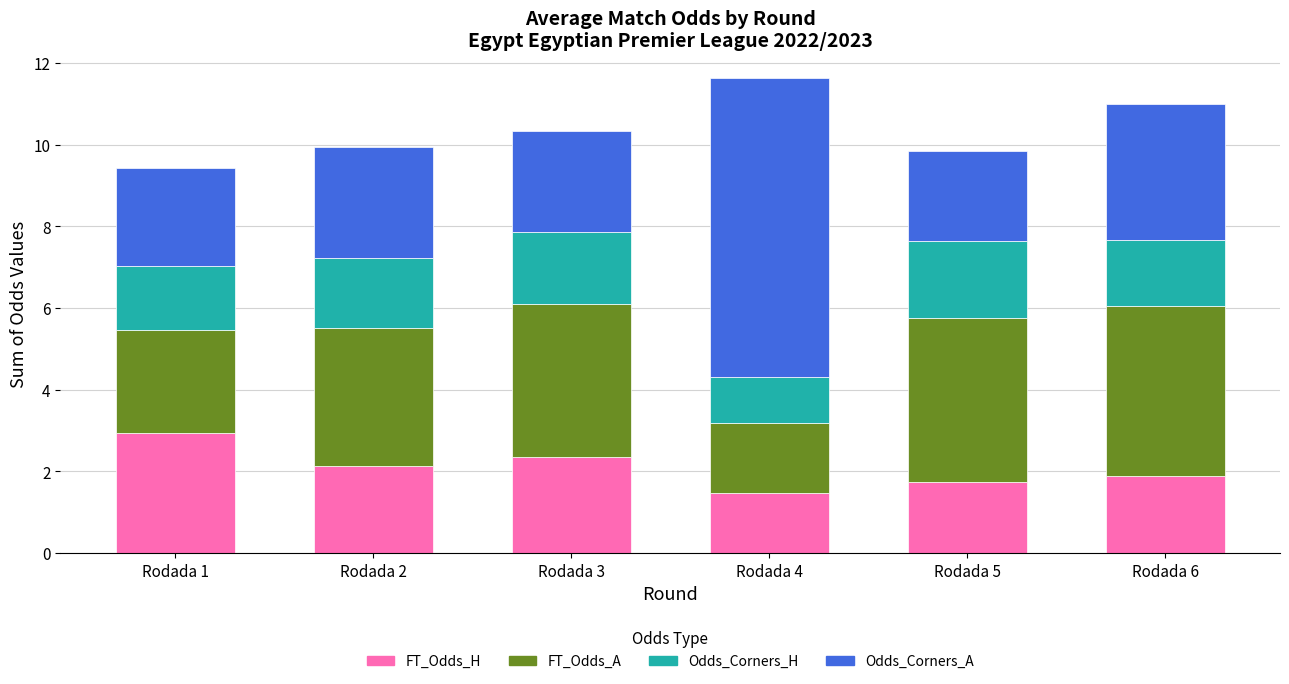

Reading left to right, what are the values for FT_Odds_H?

Rodada 1=3.0	Rodada 2=2.1	Rodada 3=2.4	Rodada 4=1.5	Rodada 5=1.8	Rodada 6=1.9